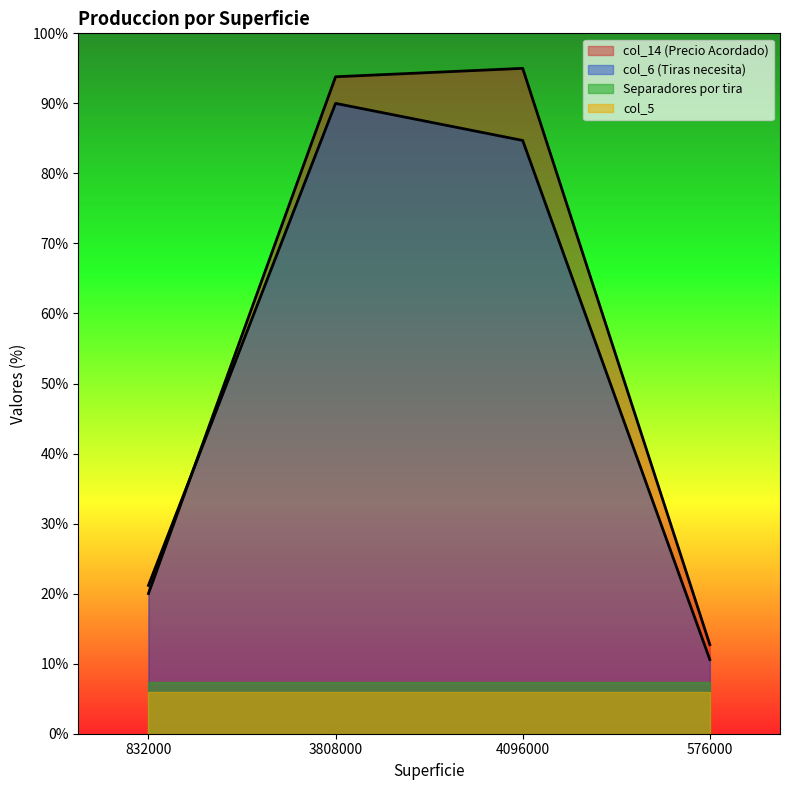

Which series changed the most between 4096000 and 576000?

col_14 (Precio Acordado)